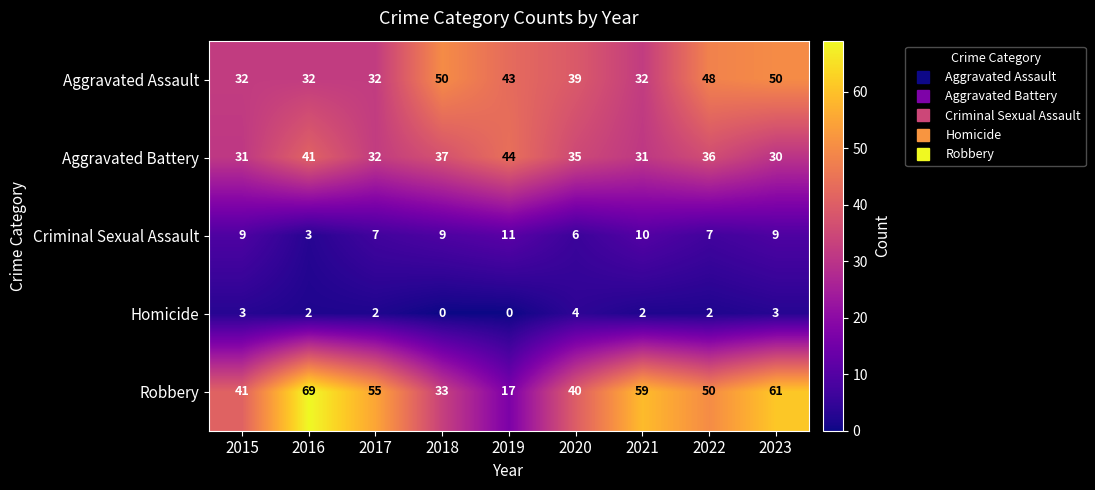

How many distinct data groups are displayed?

5